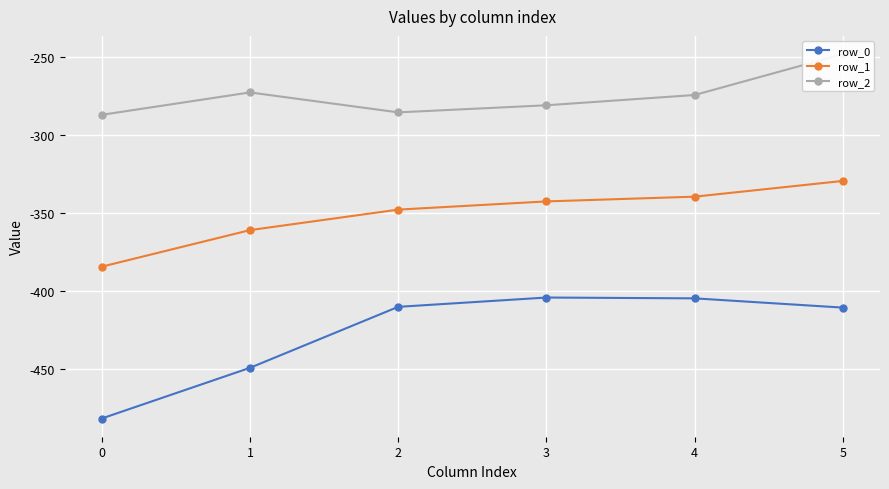

What is the difference between the row_0 values at 1 and 5?

38.6